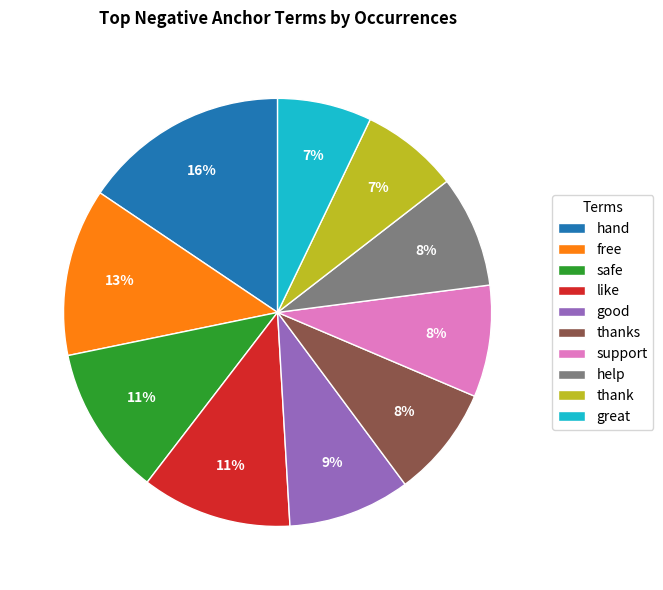

To the nearest percent, what is the difference between the good and thanks slice percentages?

1%